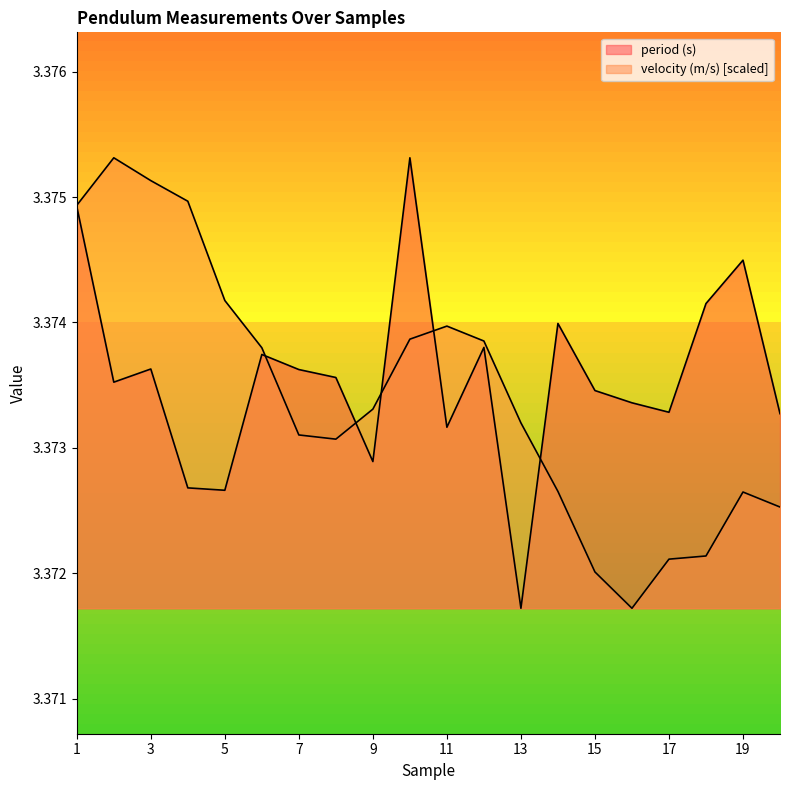

How many lines are shown in the chart?

2